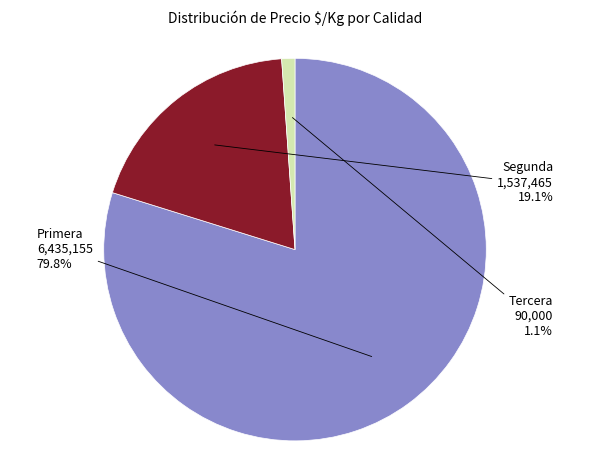

How many segments does this pie chart have?

3